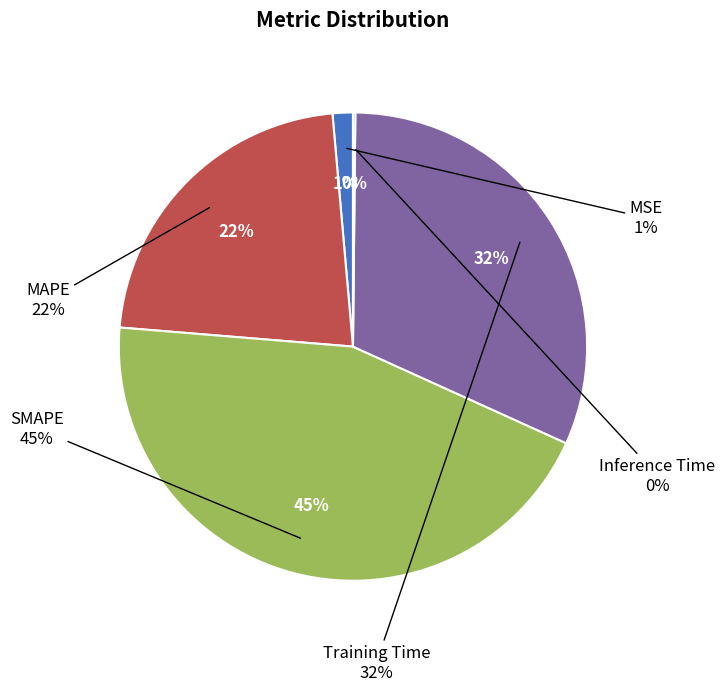

To the nearest percent, what is the difference between the largest and smallest slice percentages?

44%